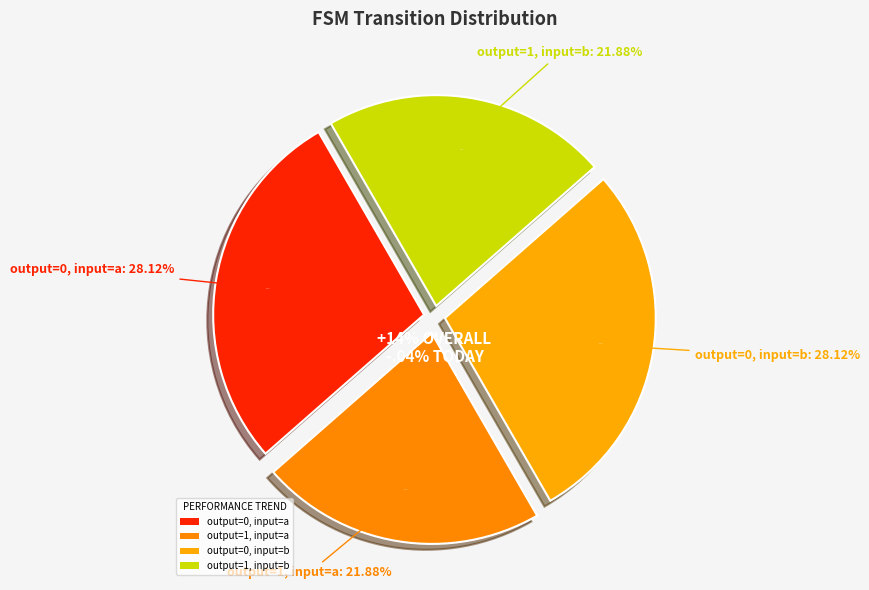

To the nearest percent, what percentage of the pie is output_symbol=1 (input=a)?

22%